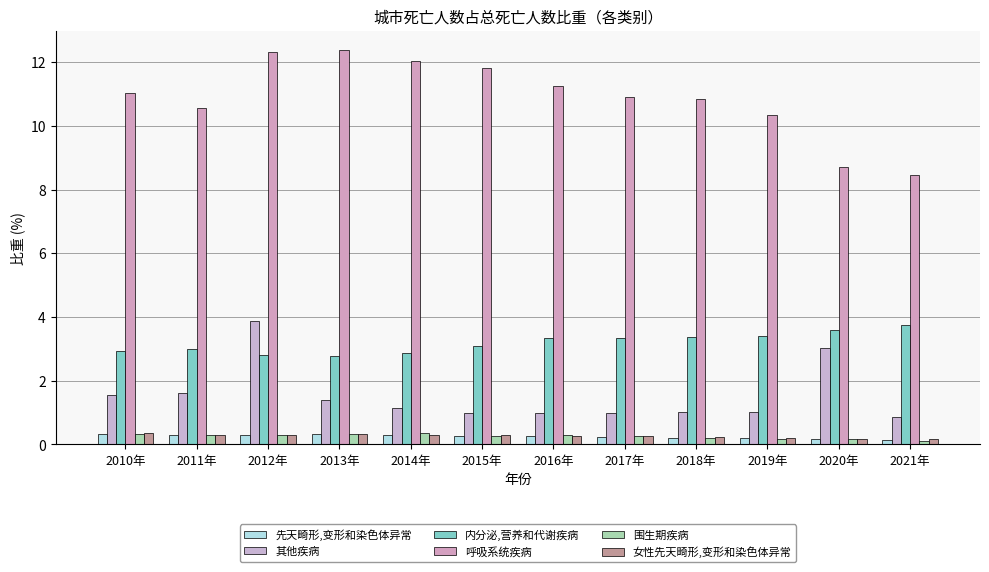

How many groups of bars are there?

12